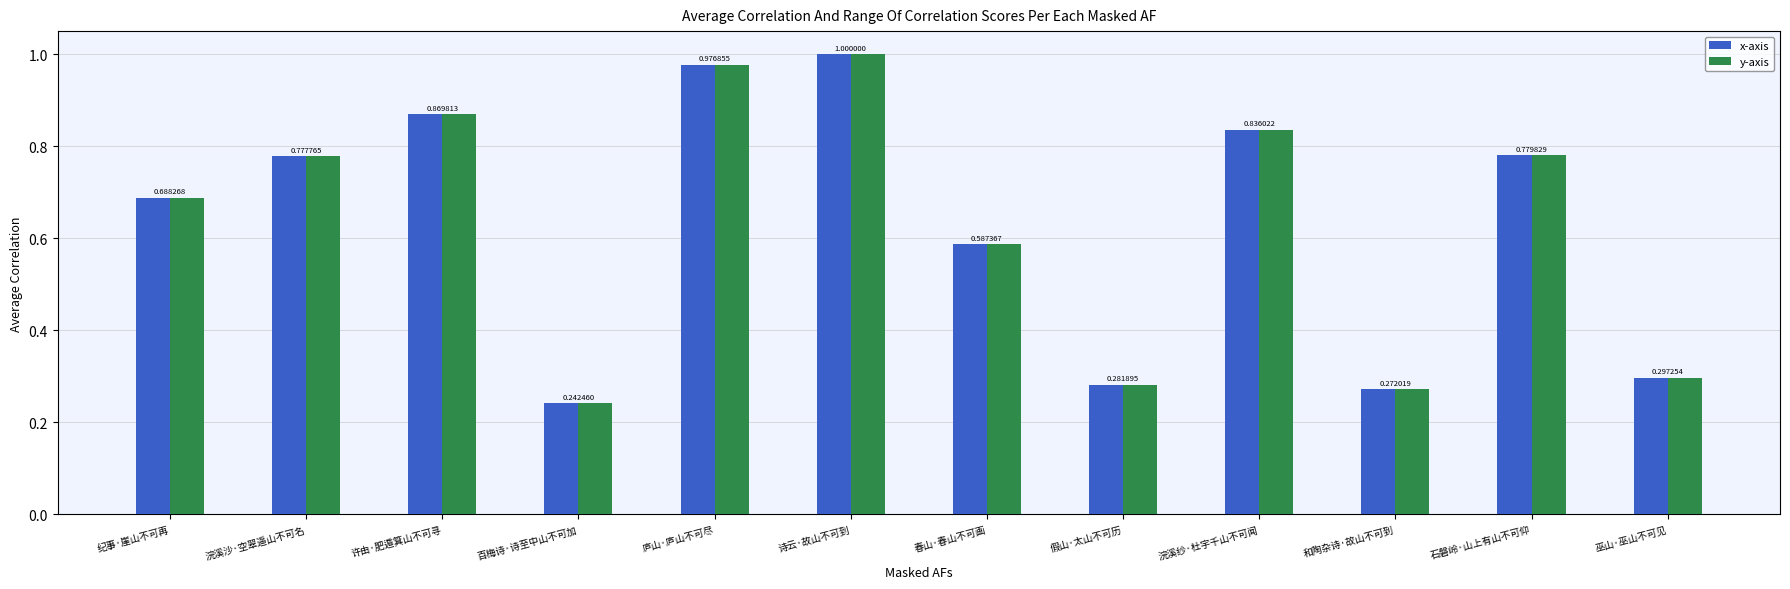

How many distinct data groups are displayed?

2